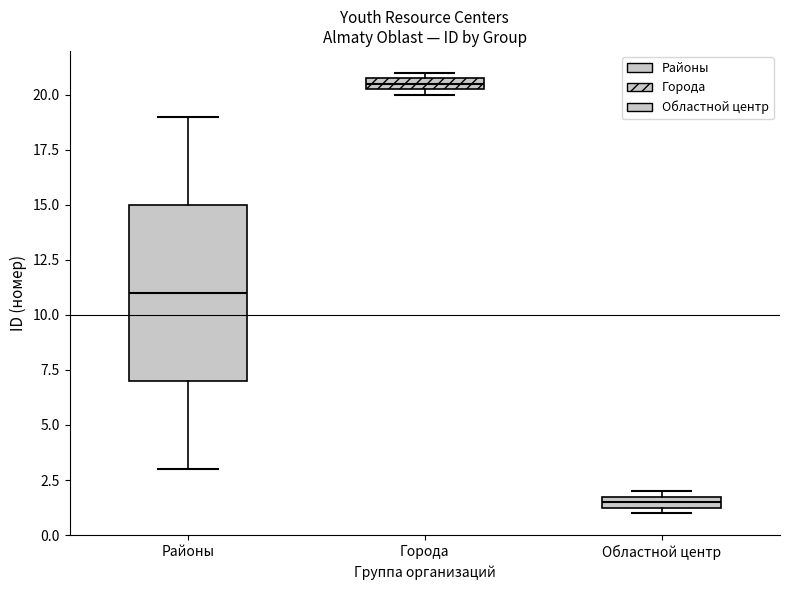

Where does the median line of the box for Районы sit on the y-axis? The values are not printed on the chart, so give them approximately, as read against the axis.

11.0